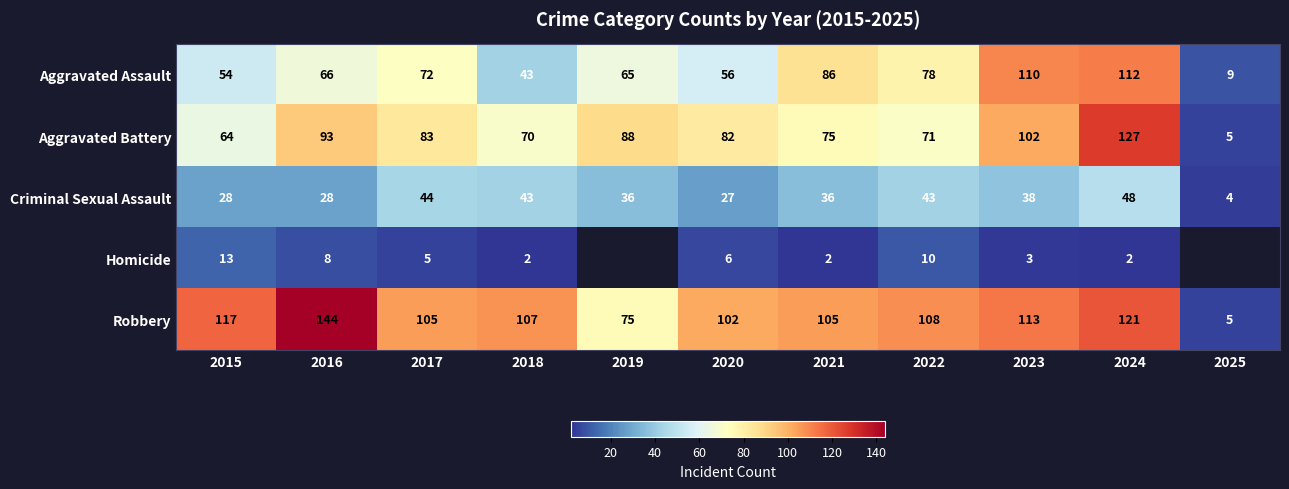

What is the average value of the Aggravated Assault series?

68